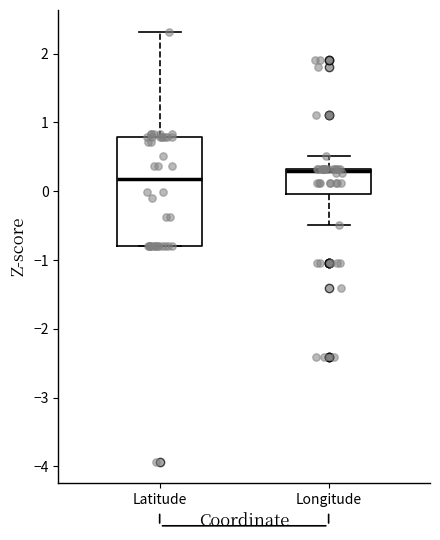

Which box is the tallest, from its lower edge to its upper edge?

Latitude